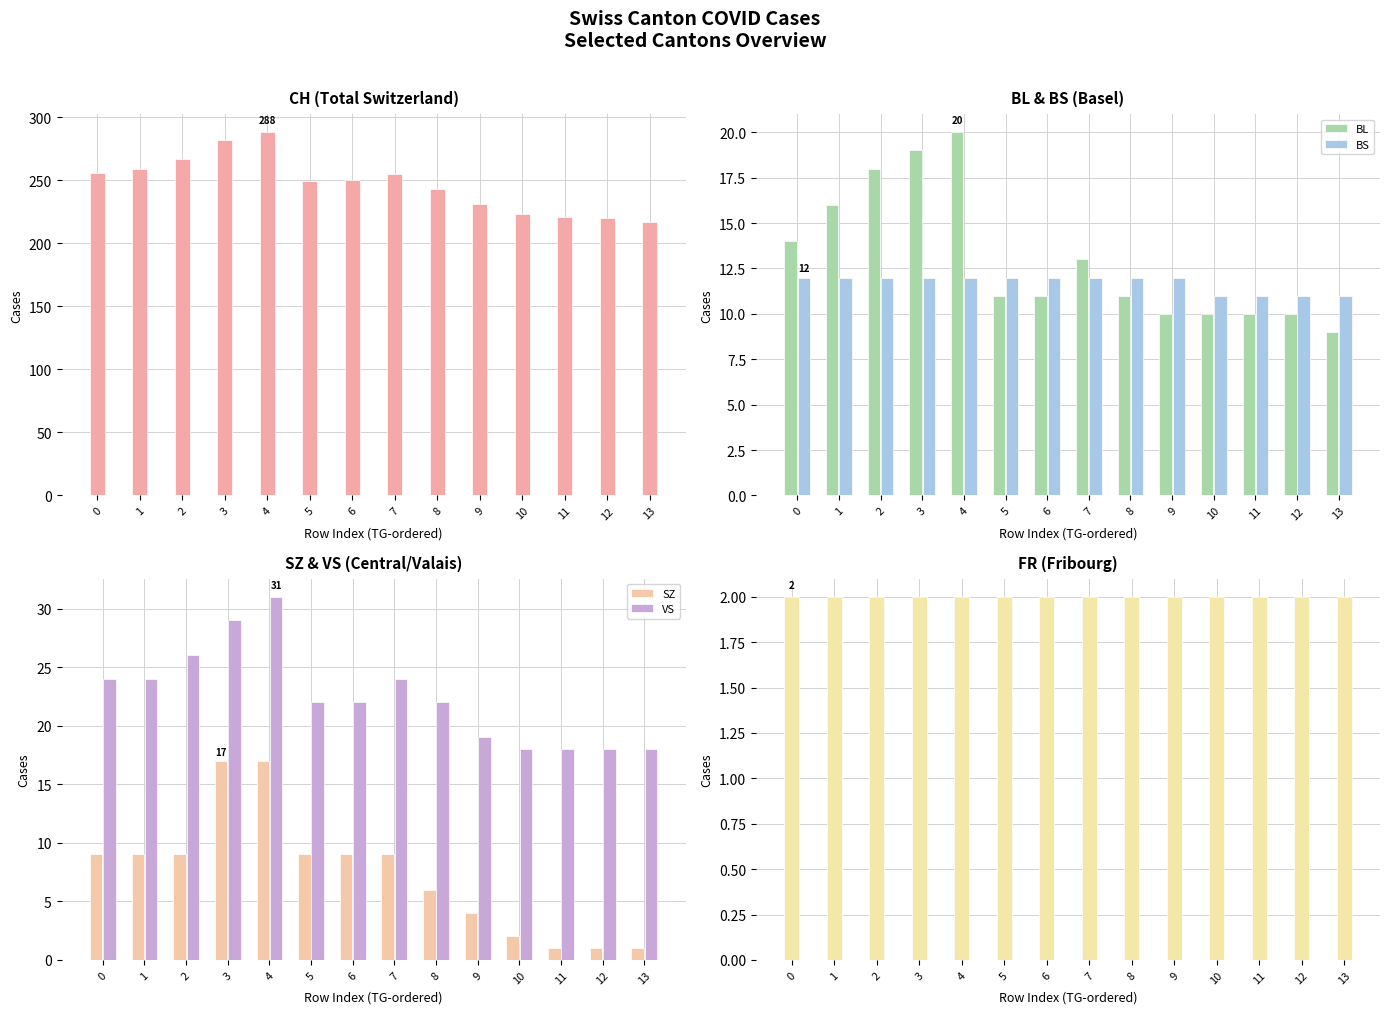

What is the sum of the SZ values at 1 and 2?

18